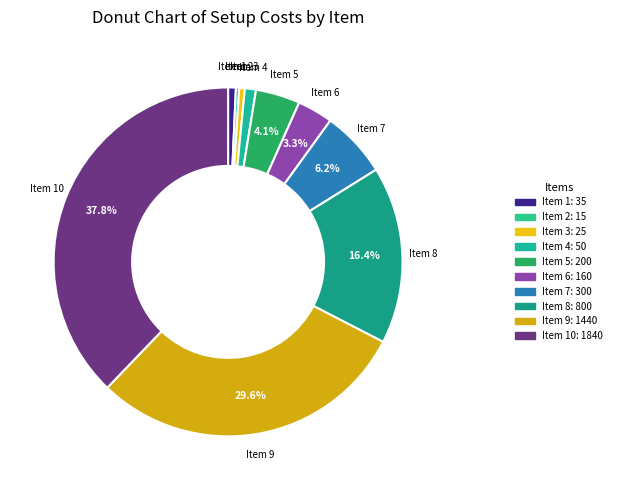

Combined, do Item 9 and Item 3 account for over 50%?

No